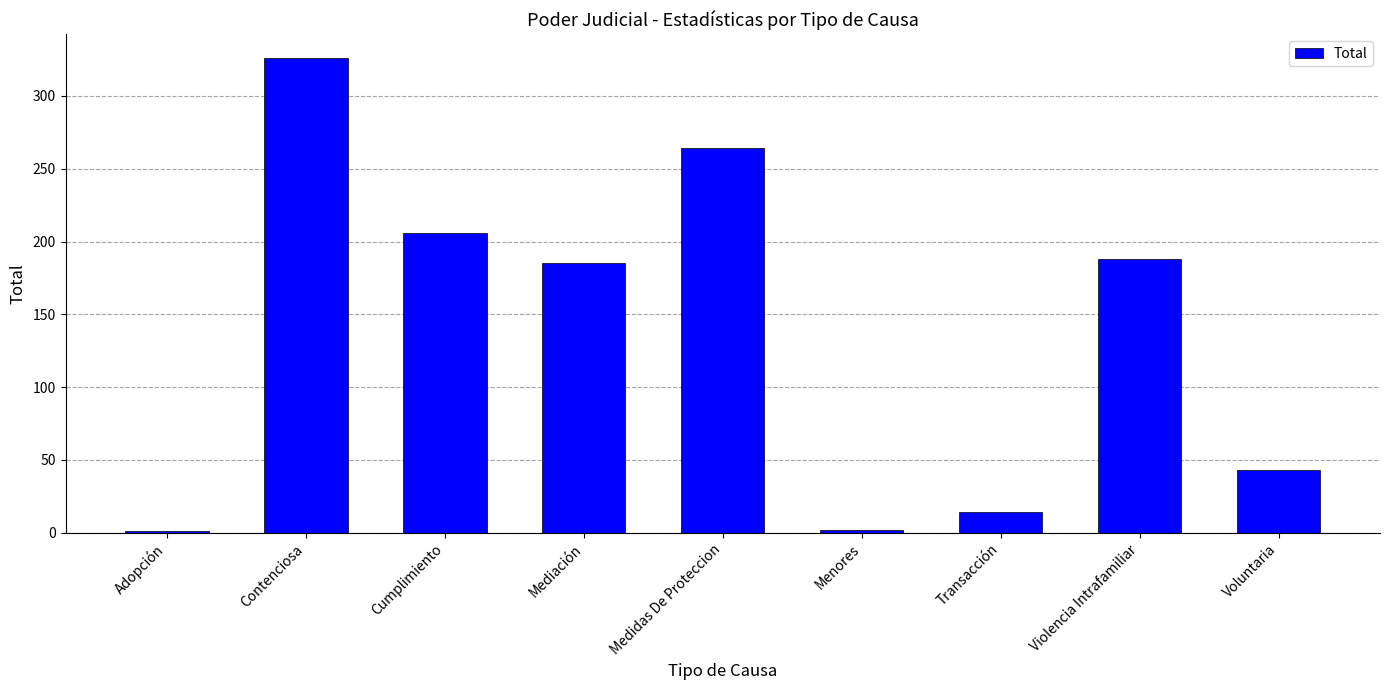

What is the maximum value shown in the chart?

326